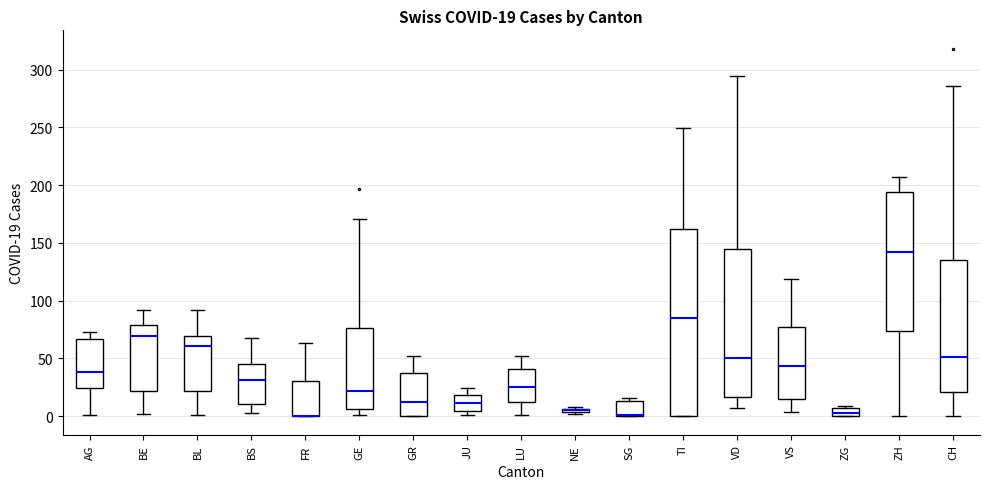

Which box is the tallest, from its lower edge to its upper edge?

TI